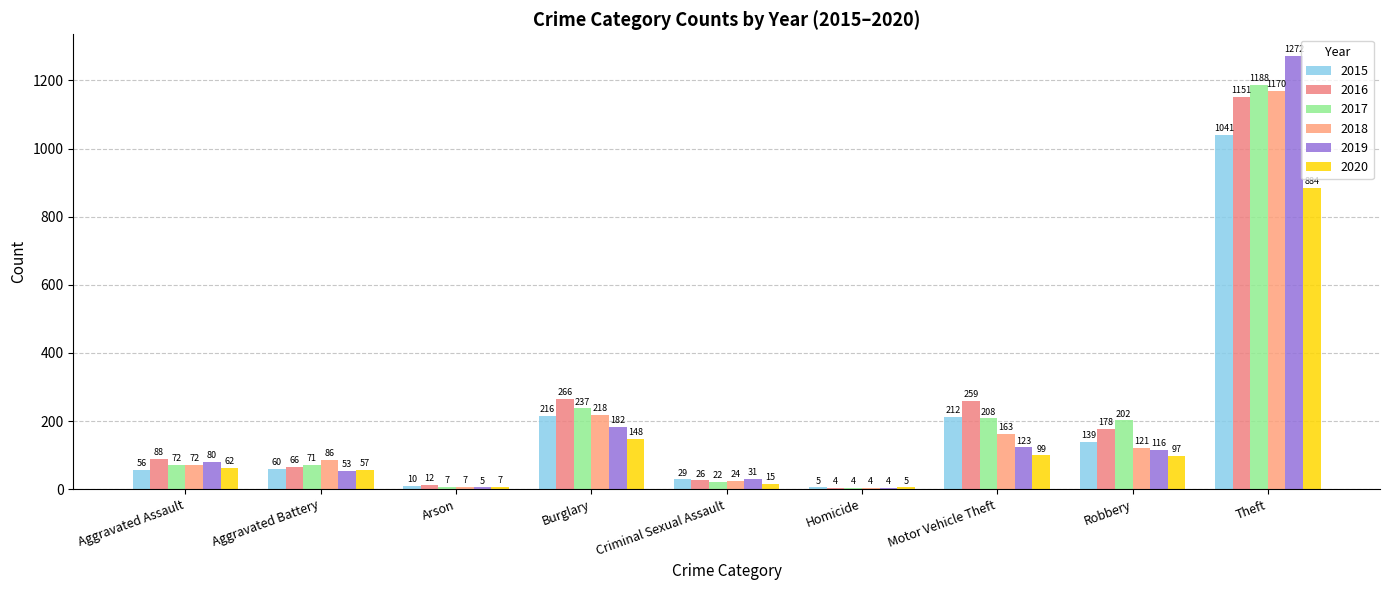

What position from the right is Arson?

7